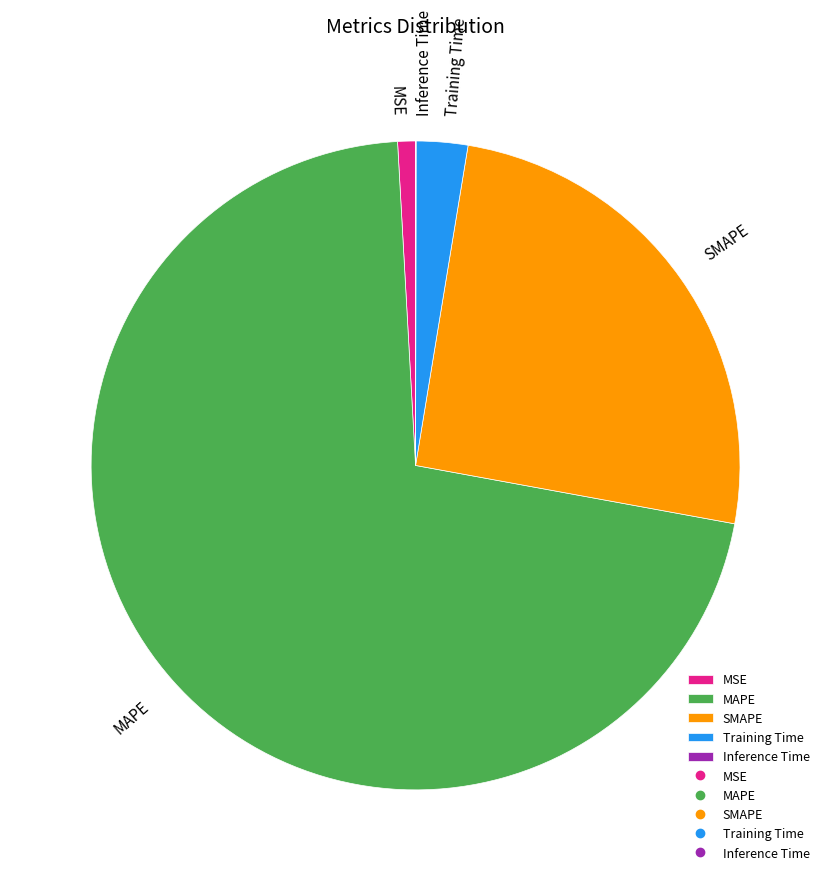

Is it true that MAPE is 59% of the pie?

False